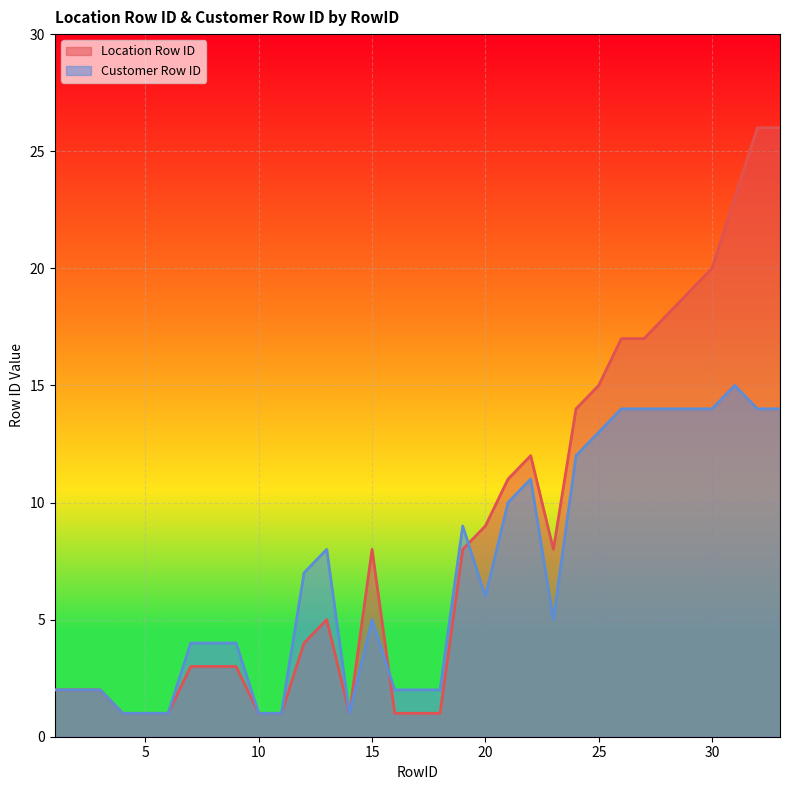

What is the greatest value displayed?

26